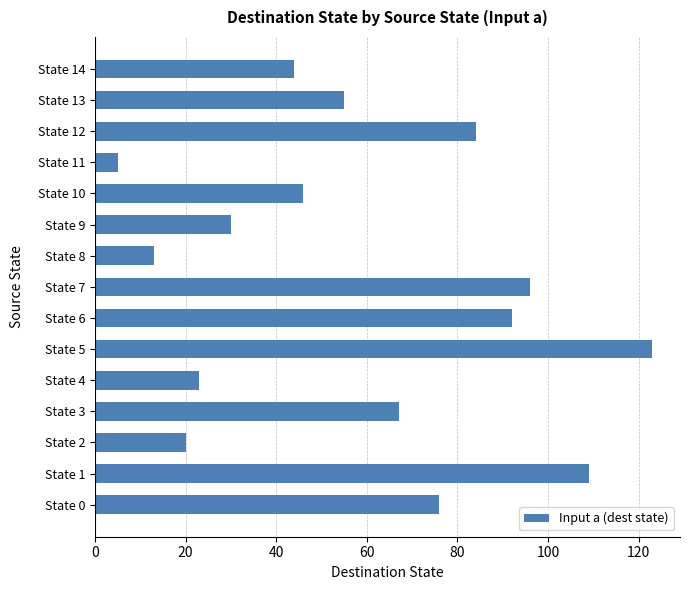

What is the maximum value shown in the chart?

123